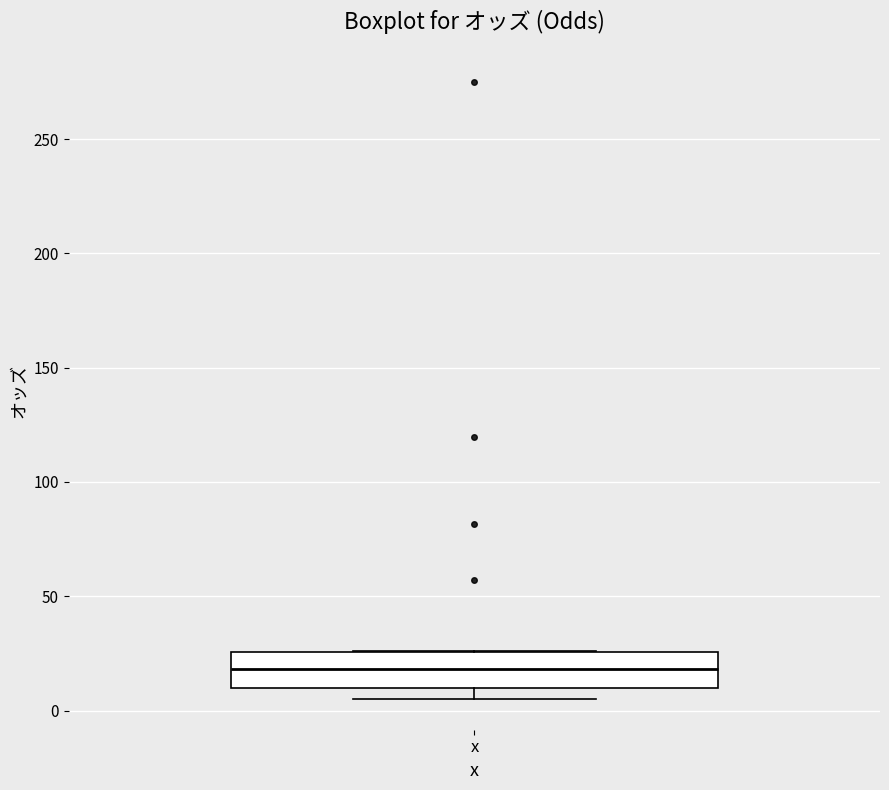

Where is the lower edge of the box for x on the y-axis? The values are not printed on the chart, so give them approximately, as read against the axis.

10